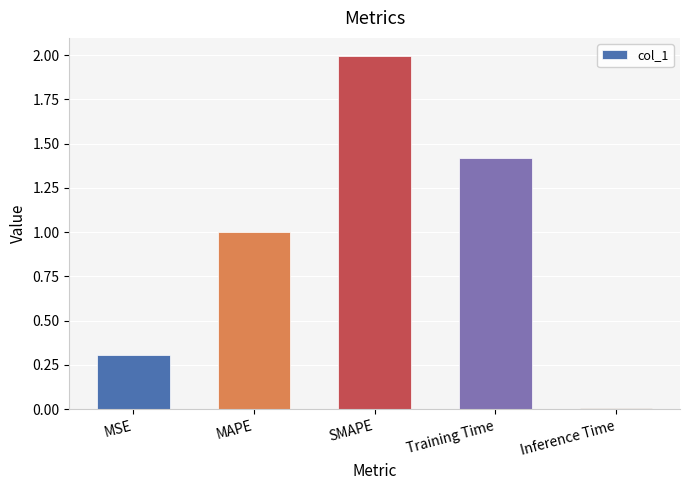

What is the difference between the values at SMAPE and MSE?

1.7